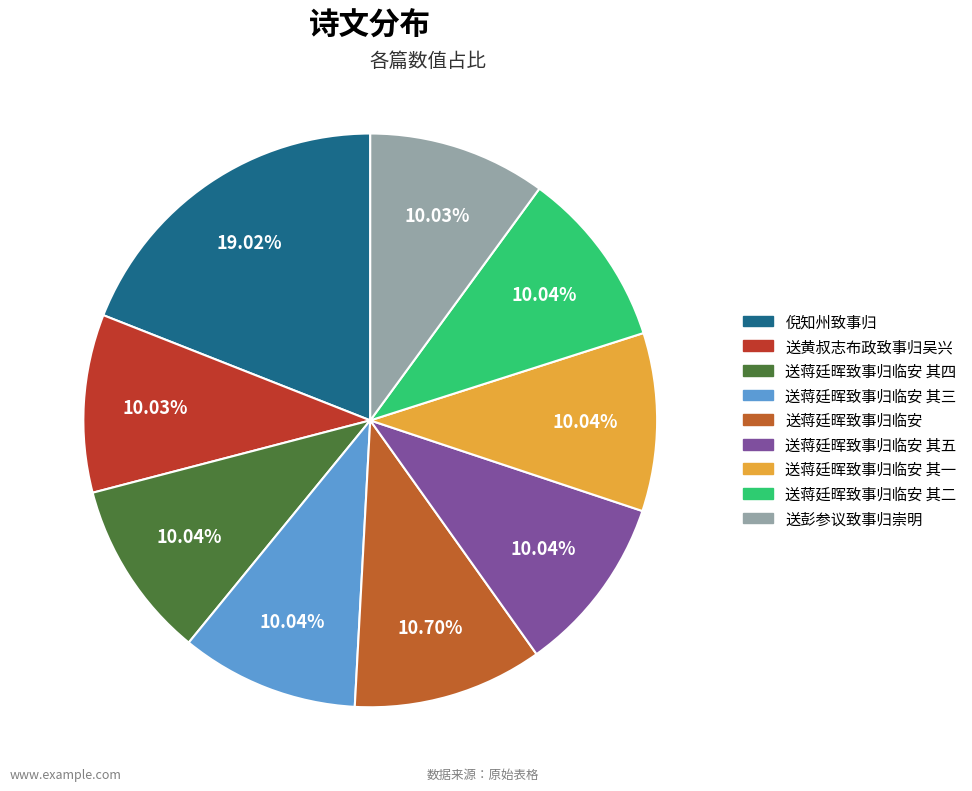

Does any single category account for the majority?

No